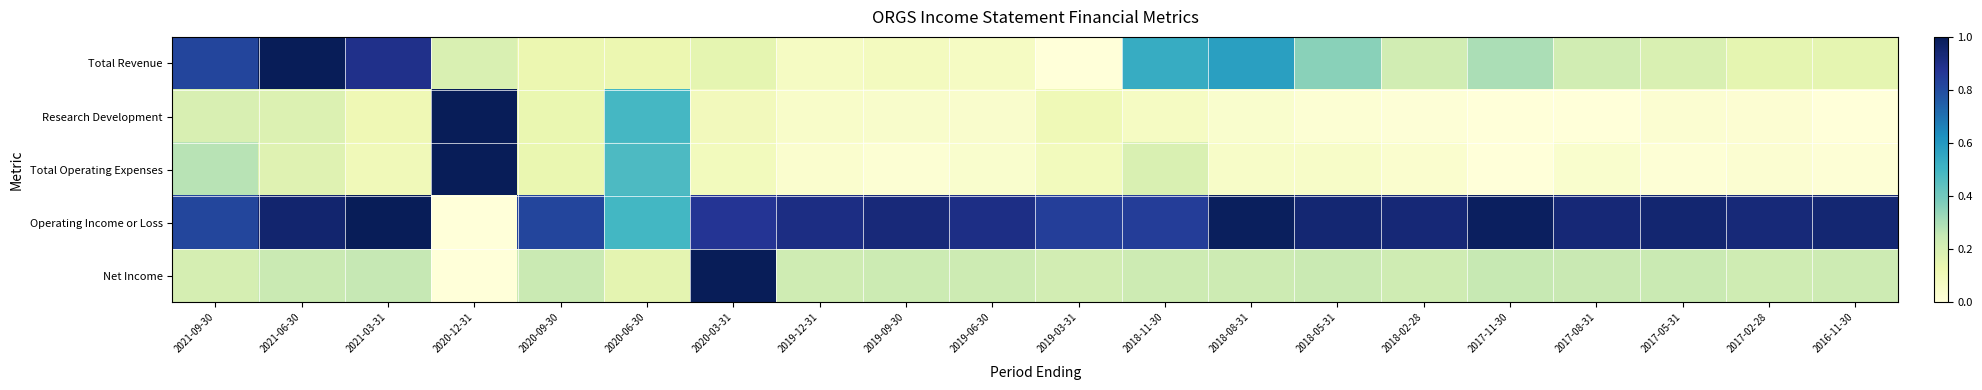

Between 2021-03-31 and 2018-05-31, which series saw the biggest shift?

Total Revenue